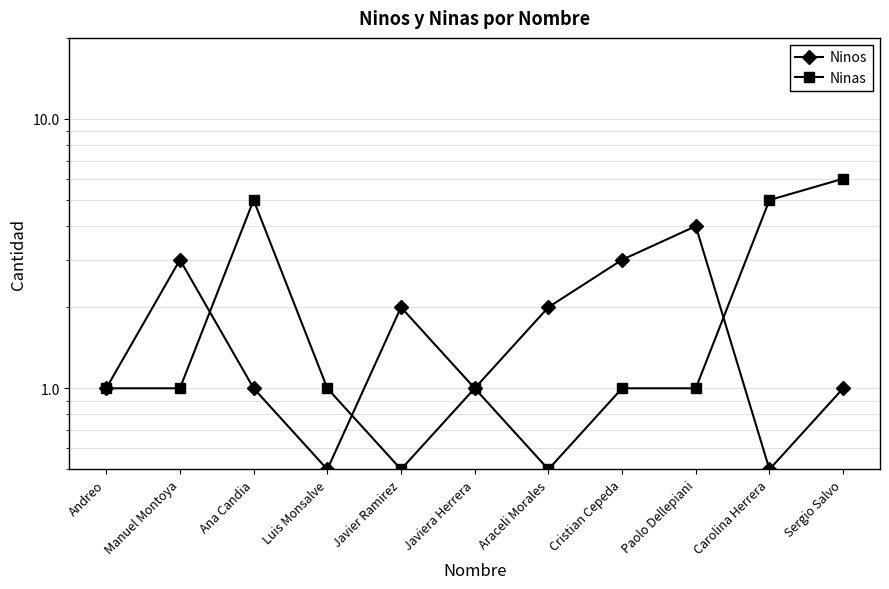

Which series ends up on top after the final intersection of Ninos and Ninas?

Ninas